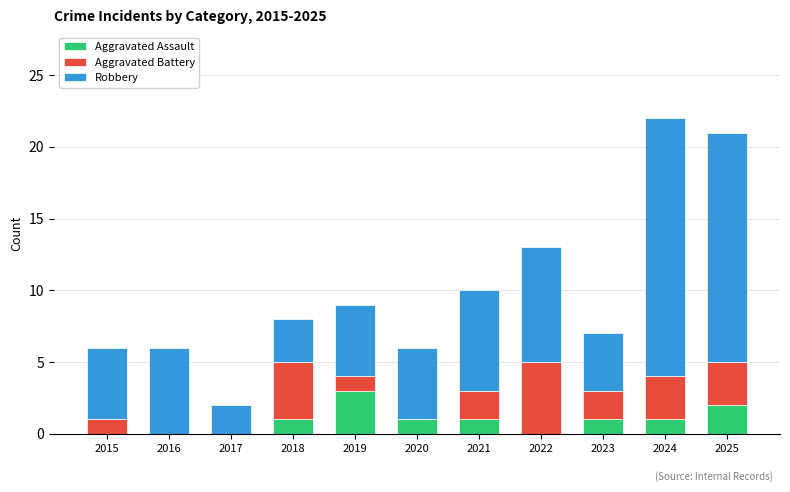

The Aggravated Assault series shows 0 at 2015. True or false?

True